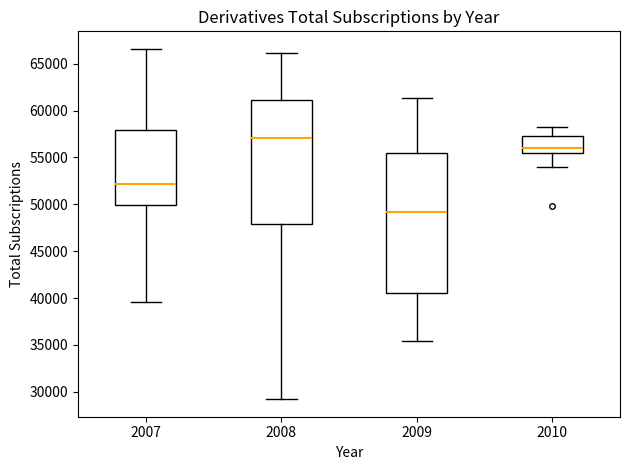

Reading left to right, transcribe this box plot: for each box, give where its median line is, the range the box spans, and where its two whiskers end, as read against the y-axis. The values are not printed on the chart, so give them approximately, as read against the axis.

2007: median 52000, box 50000 to 58000, whiskers 39500 to 66500
2008: median 57000, box 48000 to 61000, whiskers 29000 to 66000
2009: median 49000, box 40500 to 55500, whiskers 35500 to 61500
2010: median 56000, box 55500 to 57500, whiskers 54000 to 58500